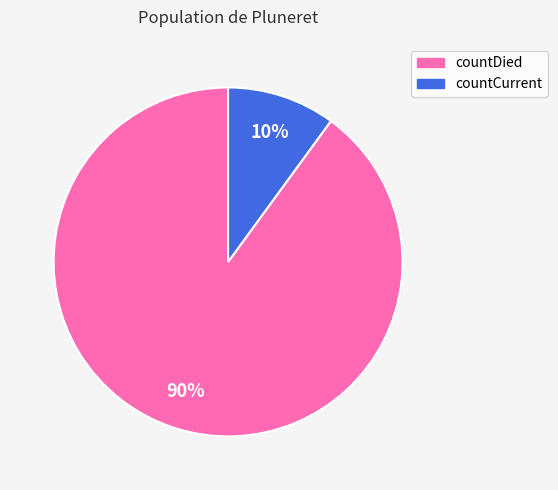

What percentage is the countCurrent slice, to the nearest percent?

10%